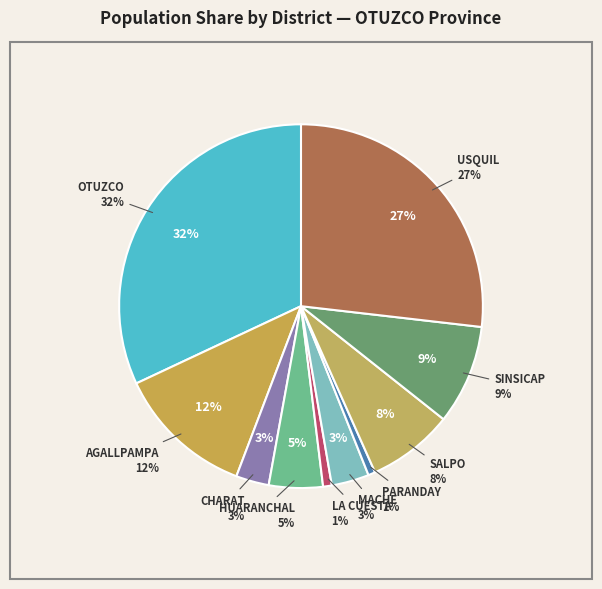

Does any single category account for the majority?

No